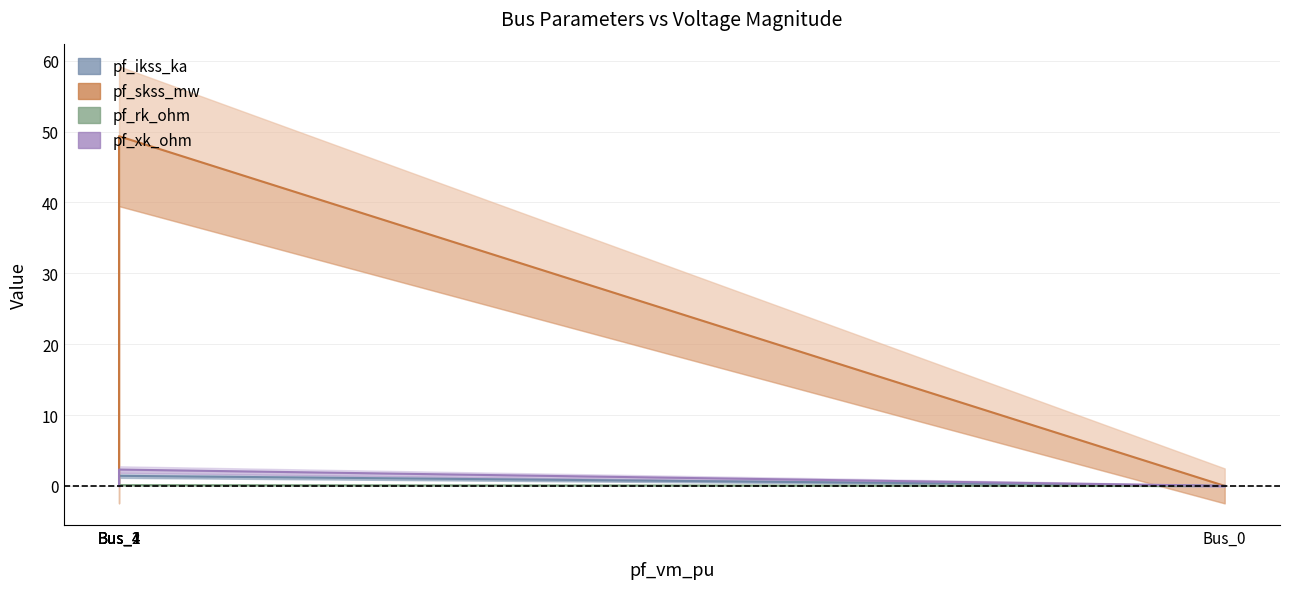

Reading left to right, list all the values displayed in this chart.

pf_ikss_ka: 0.0	0.0	0.0	1.4	0.0
pf_skss_mw: 0.0	0.0	0.0	49.3	0.0
pf_rk_ohm: 0.0	0.0	0.0	0.1	0.0
pf_xk_ohm: 0.0	0.0	0.0	2.3	0.0